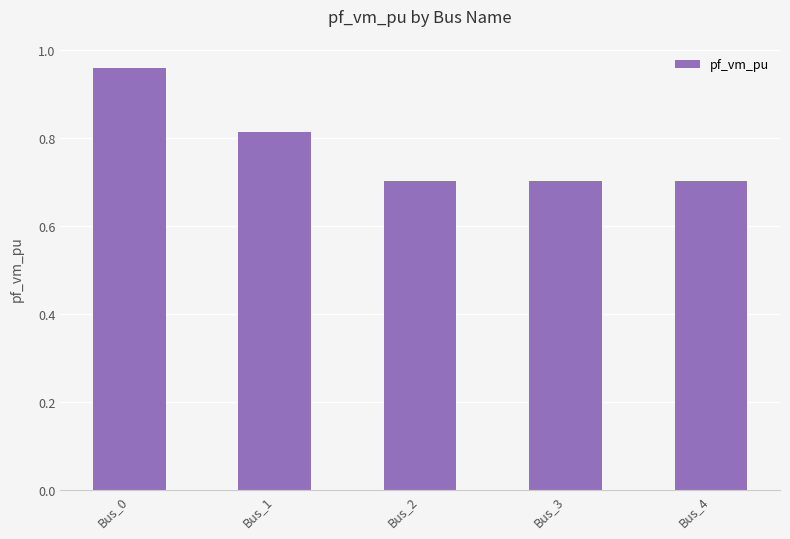

How many values are between 0 and 1?

5